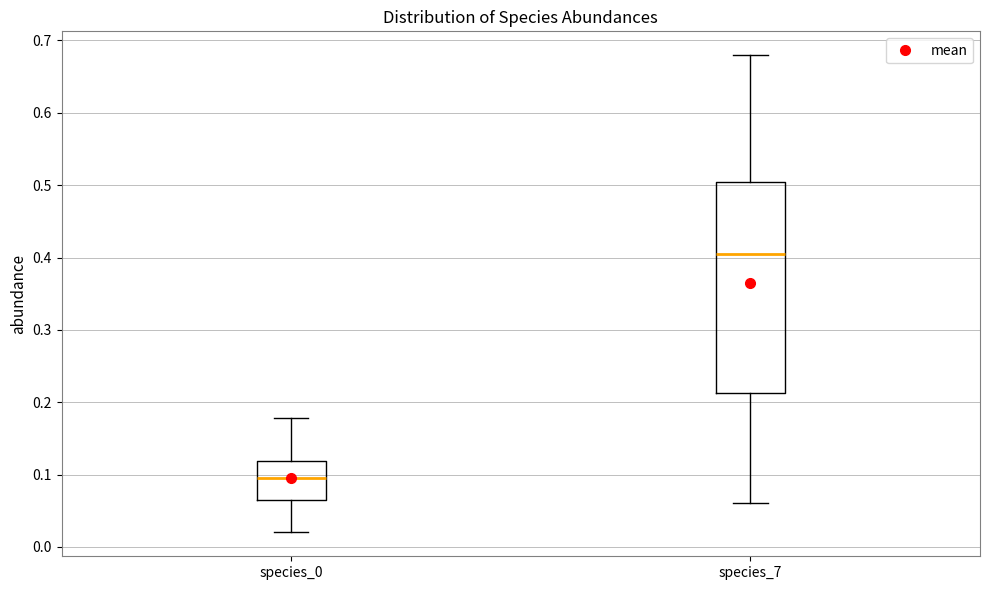

Which box has the highest median line?

species_7